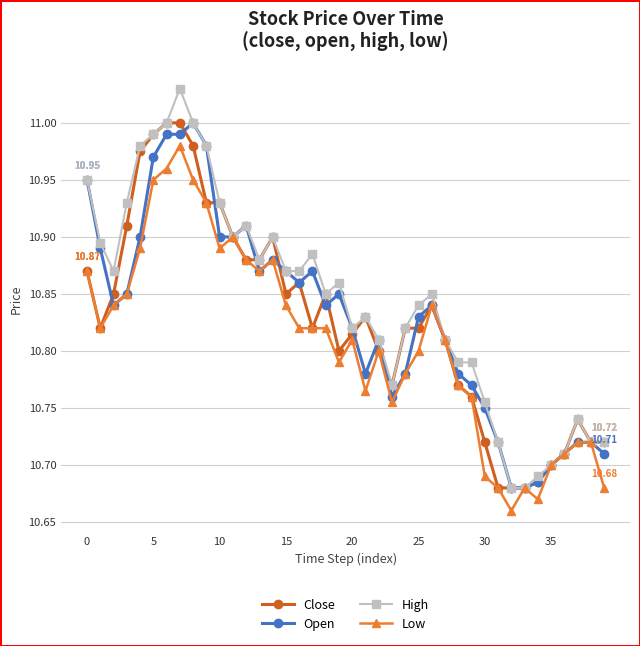

At how many categories does at least one series exceed 10?

40